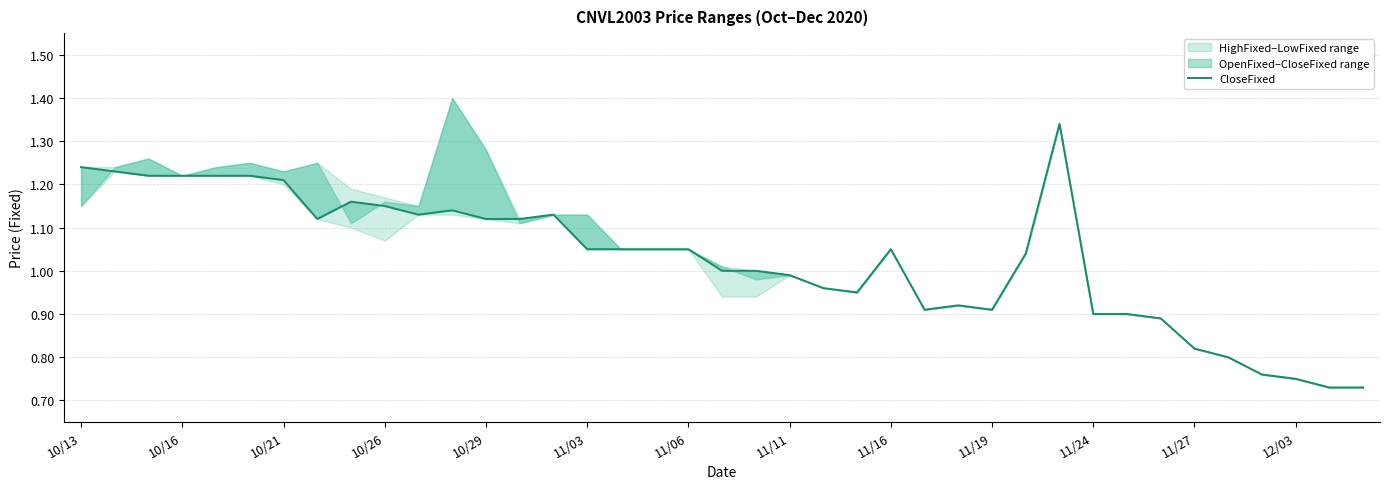

How many lines are shown in the chart?

1